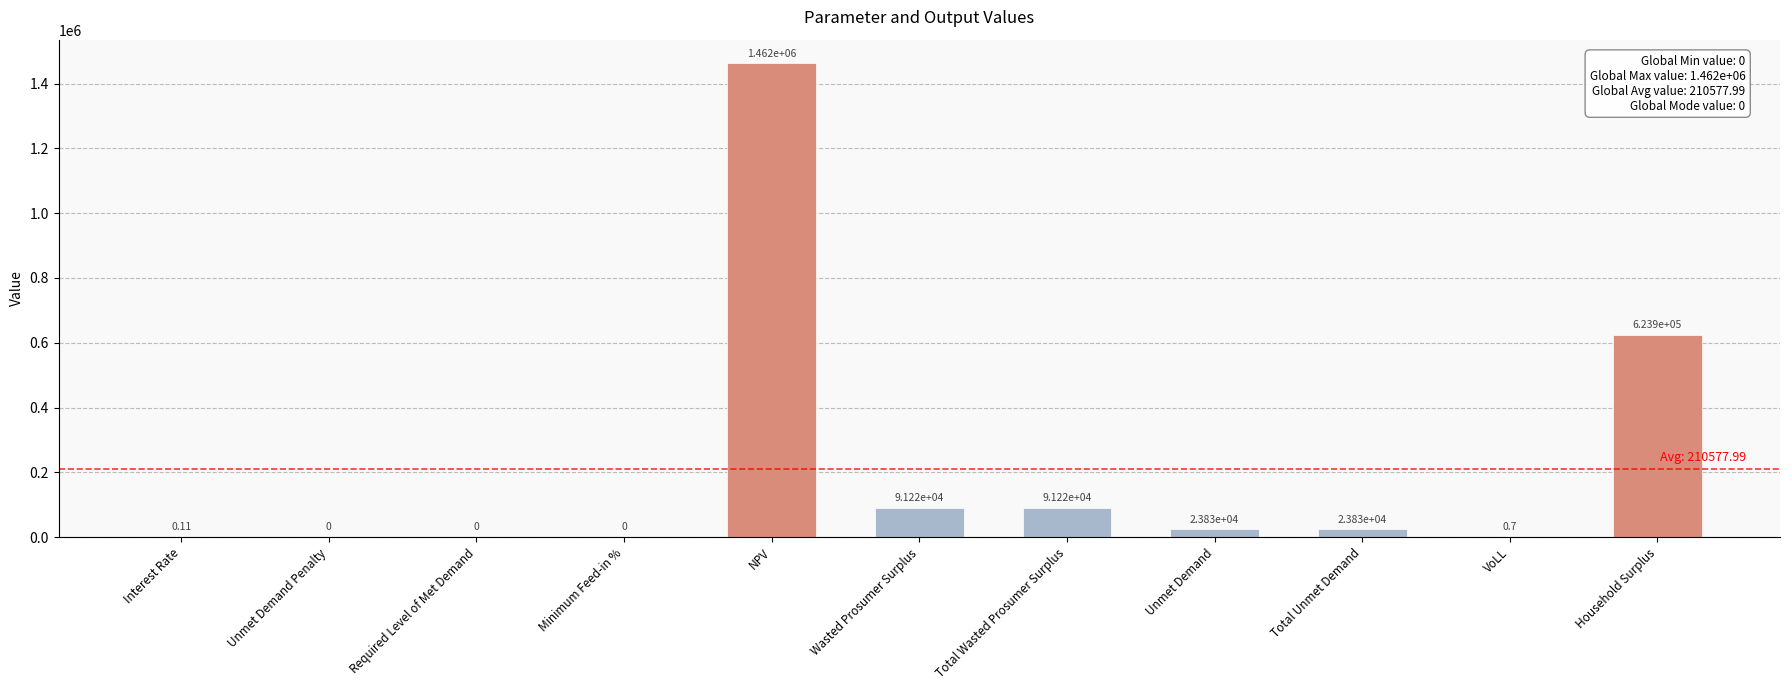

What is the change in value from Total Unmet Demand to Household Surplus?

+600088.0